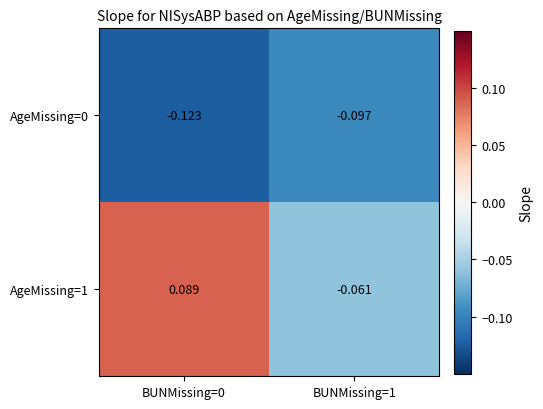

Is the value of AgeMissing=1 at BUNMissing=0 greater than the value of AgeMissing=0 at BUNMissing=0?

Yes